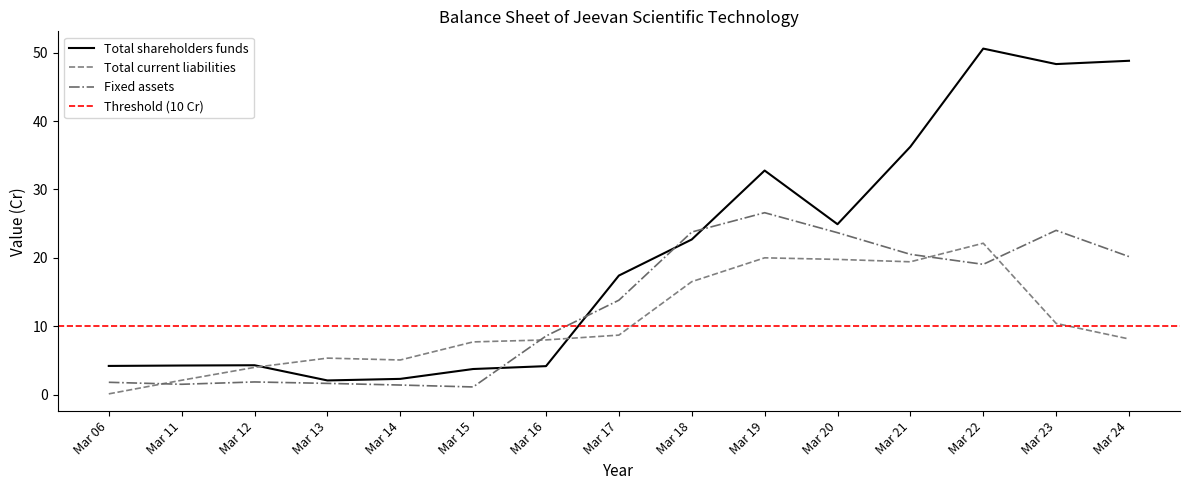

List the series in order of their overall mean, highest first.

Total shareholders funds, Fixed assets, Total current liabilities